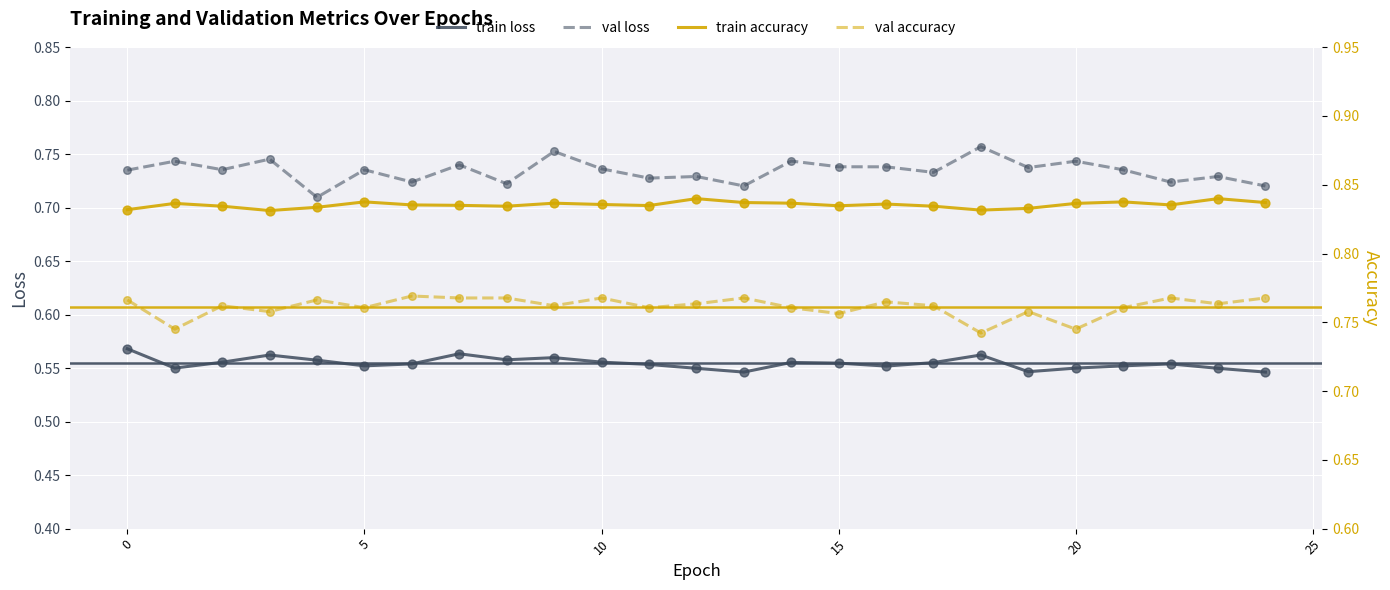

True or false: train loss and val loss intersect in this chart.

False